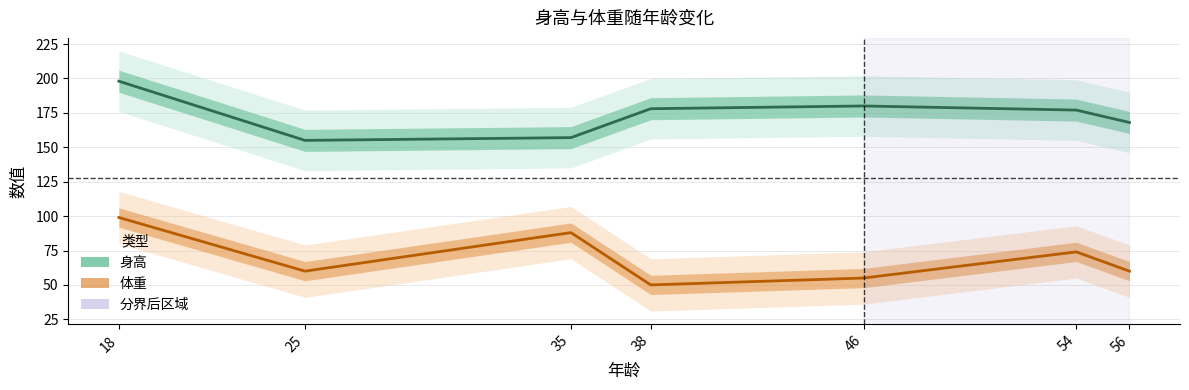

Rank the series by their maximum value, from lowest to highest.

体重, 身高